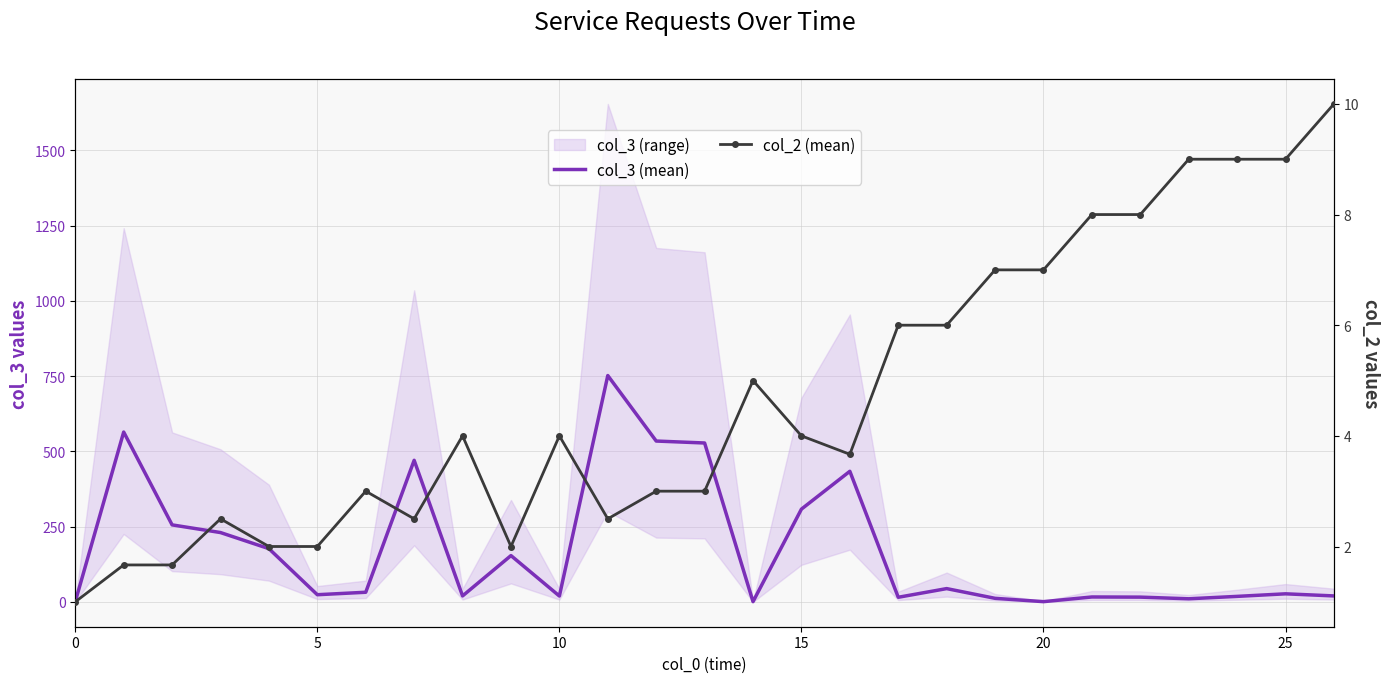

Which category has the highest value in the col_2 (mean) series?

26